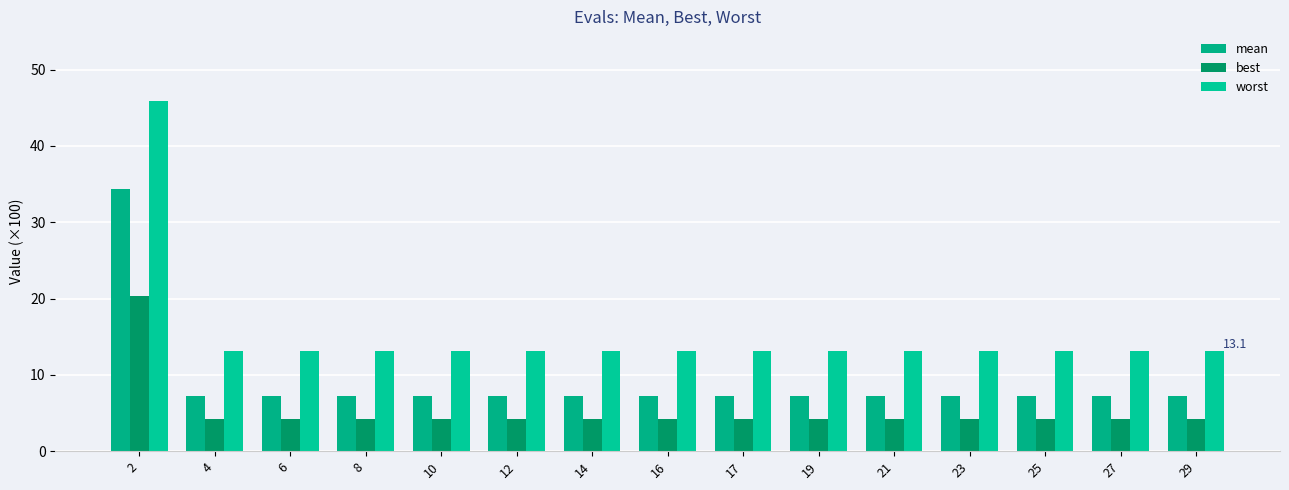

True or false: mean has a value of 7.3 at 12.

True